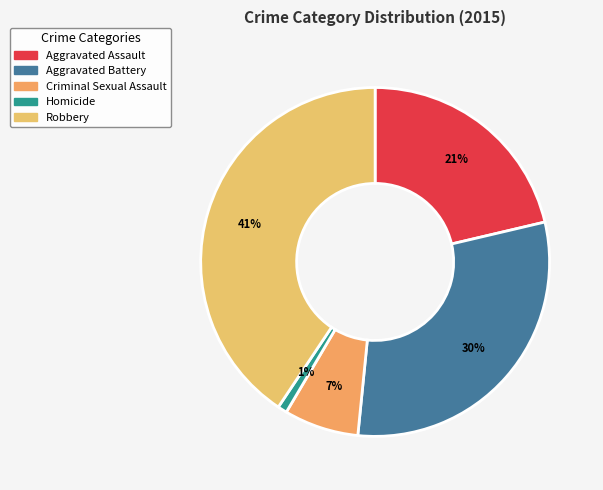

Does Aggravated Battery represent more than half of the total?

No